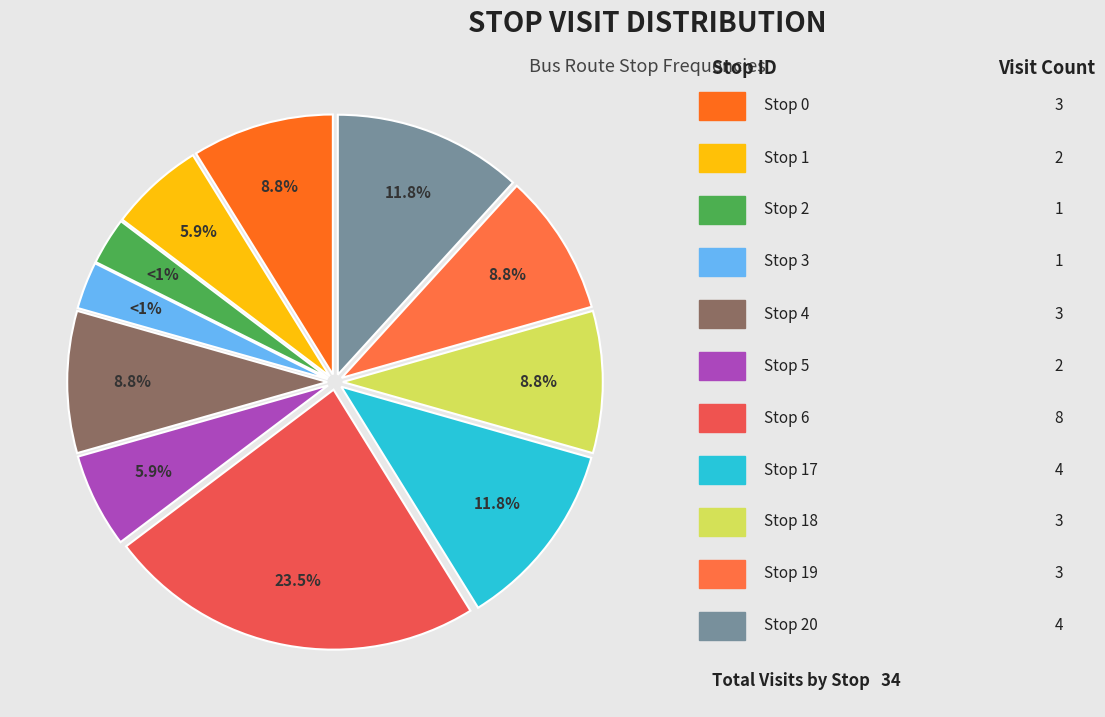

Rank the categories by value from lowest to highest.

2, 3, 1, 5, 0, 4, 18, 19, 17, 20, 6